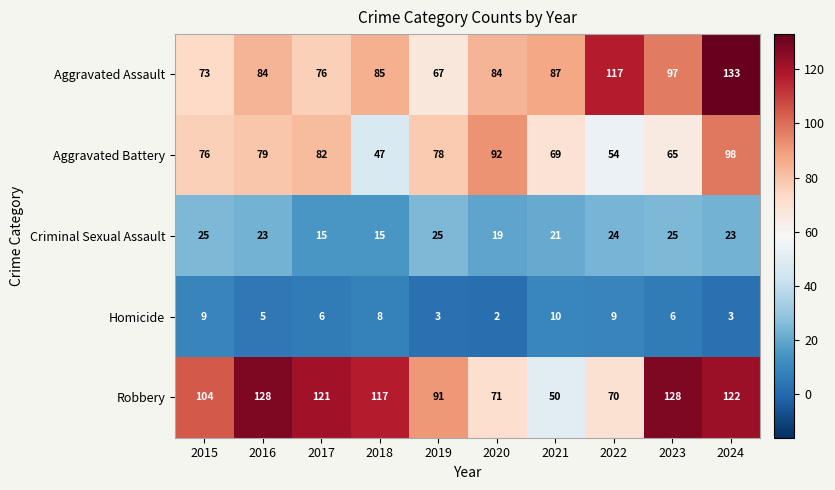

Which series has the largest range (max minus min)?

Robbery